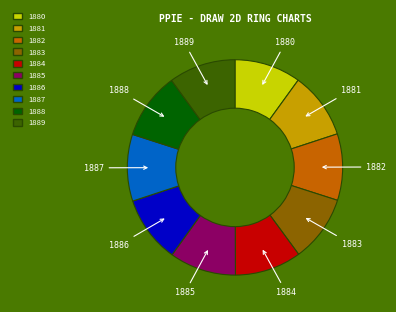

The 1889 slice represents 10% of the pie. True or false?

True